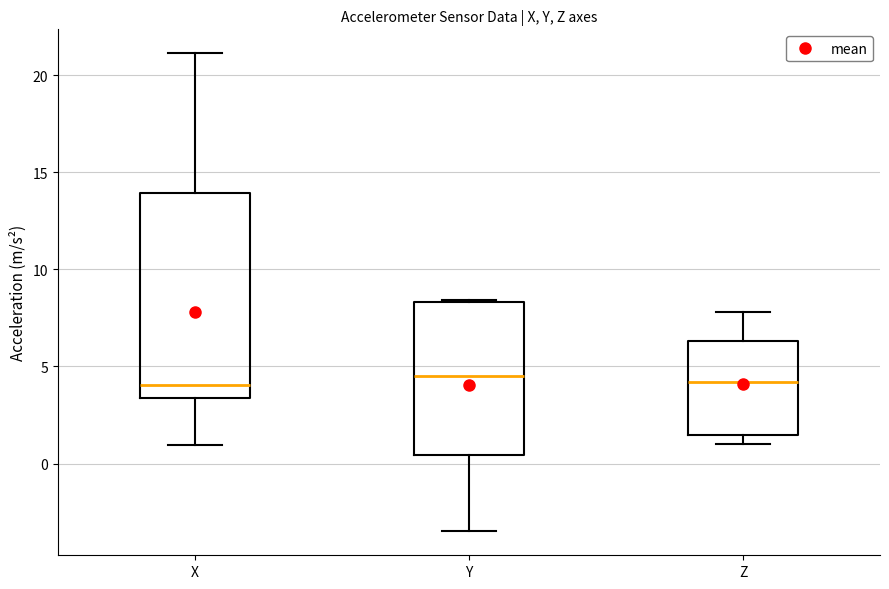

Where does the median line of the box for Y sit on the y-axis? The values are not printed on the chart, so give them approximately, as read against the axis.

4.5